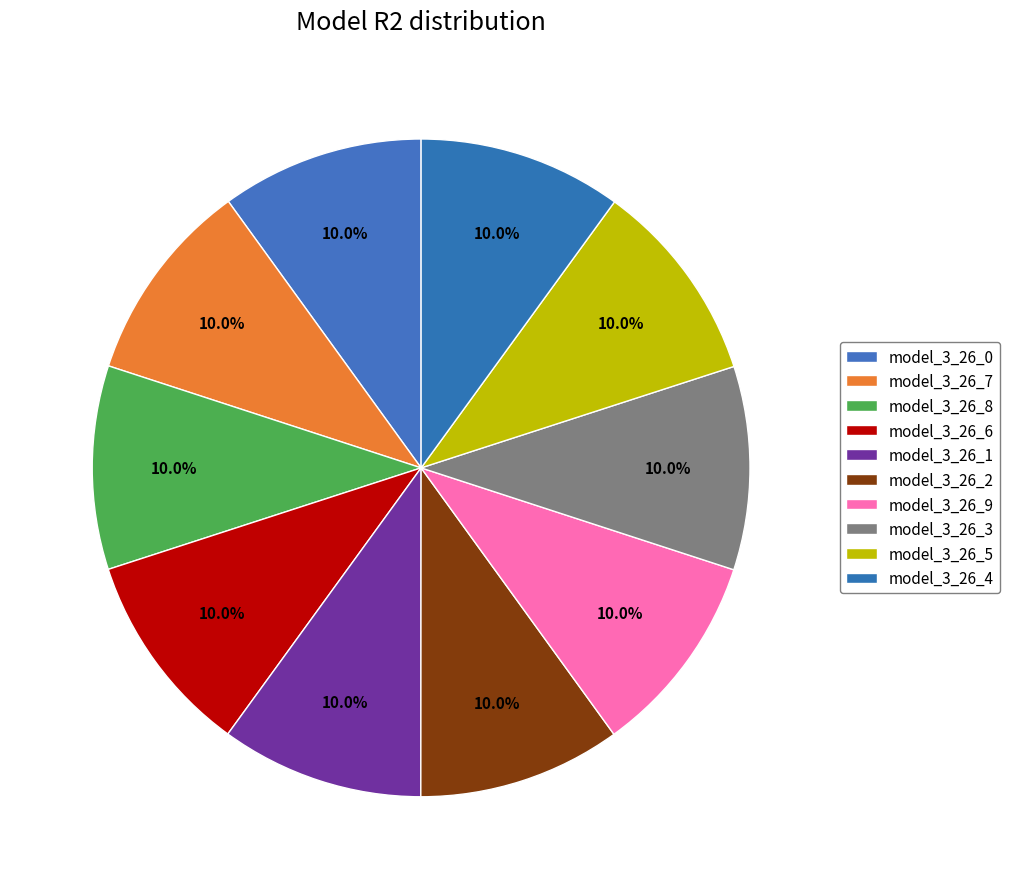

How many segments does this pie chart have?

10